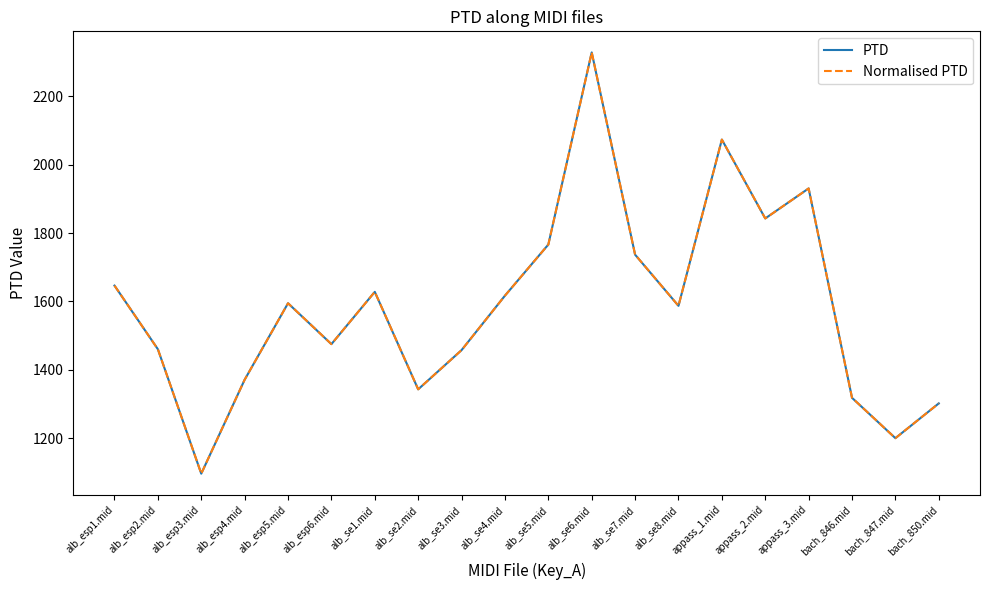

True or false: Normalised PTD has more than 1 interior local peaks.

True